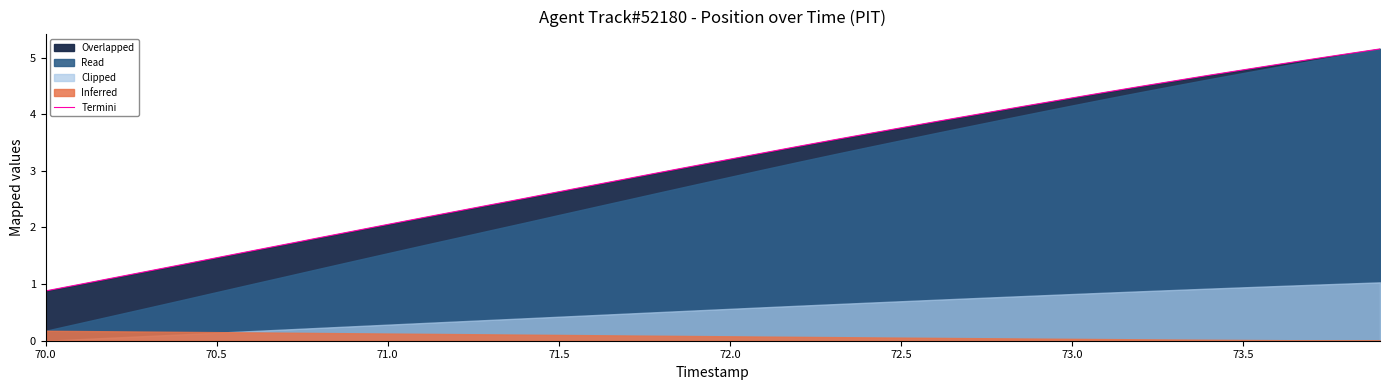

The value of Termini at 73.0 is 1.0. True or false?

False